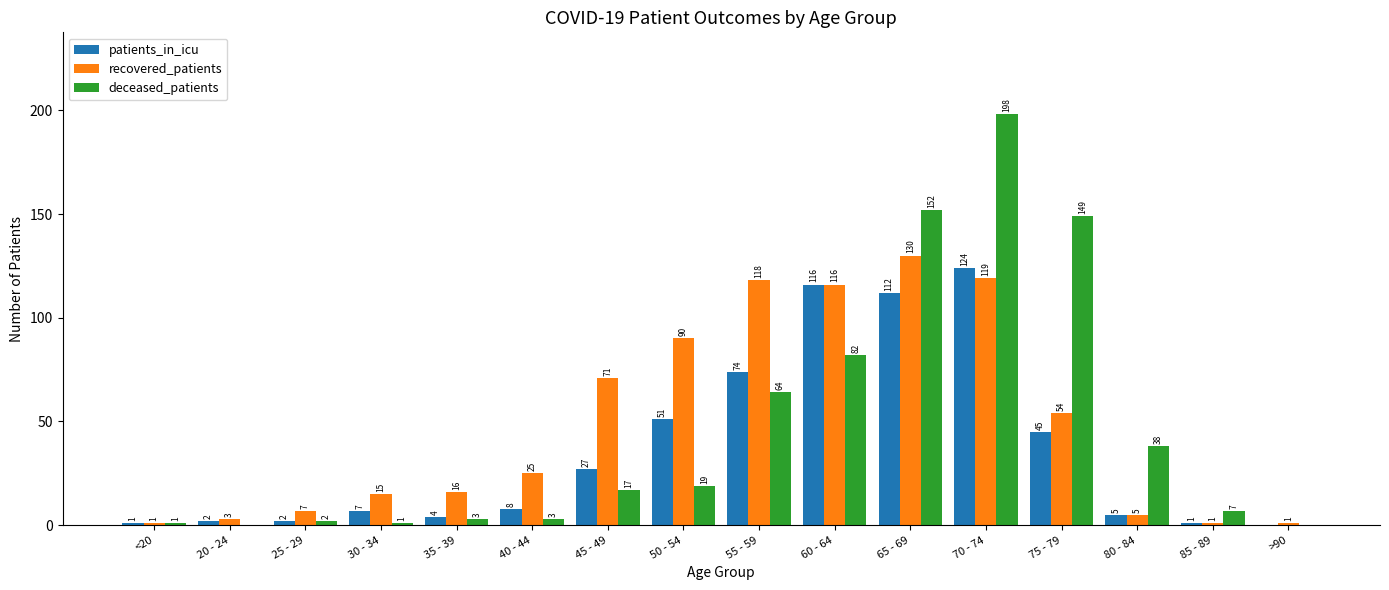

Between 35 - 39 and 50 - 54, which series saw the biggest shift?

recovered_patients